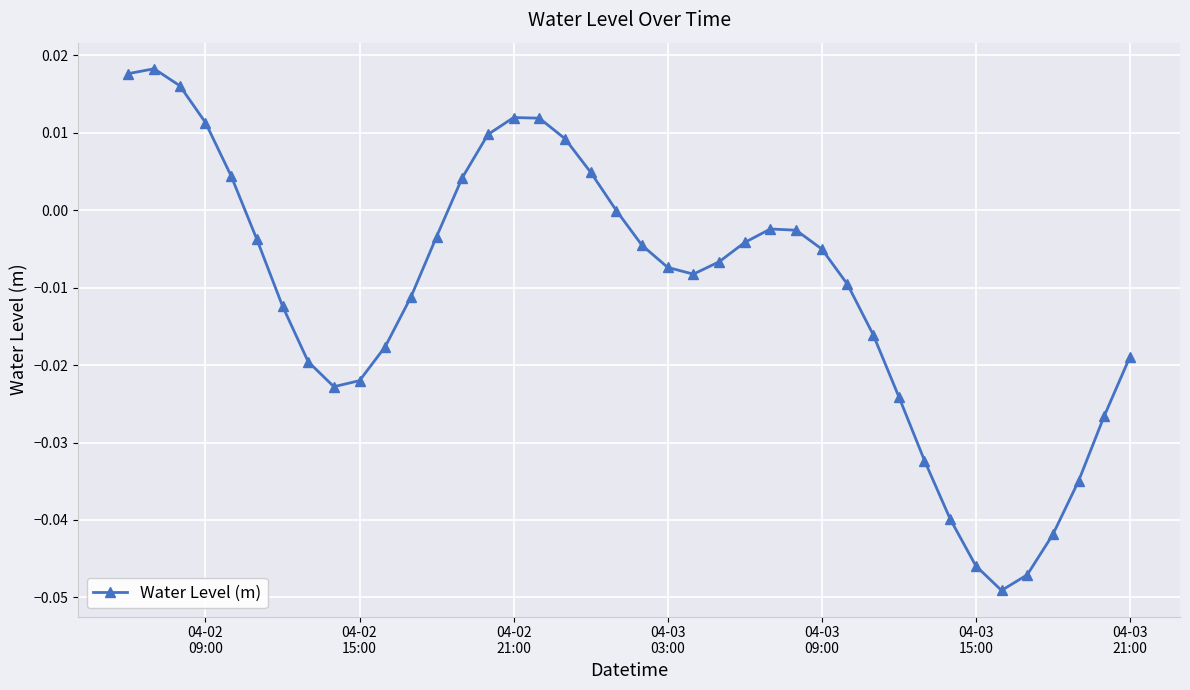

What is the sum of all values?

-0.4